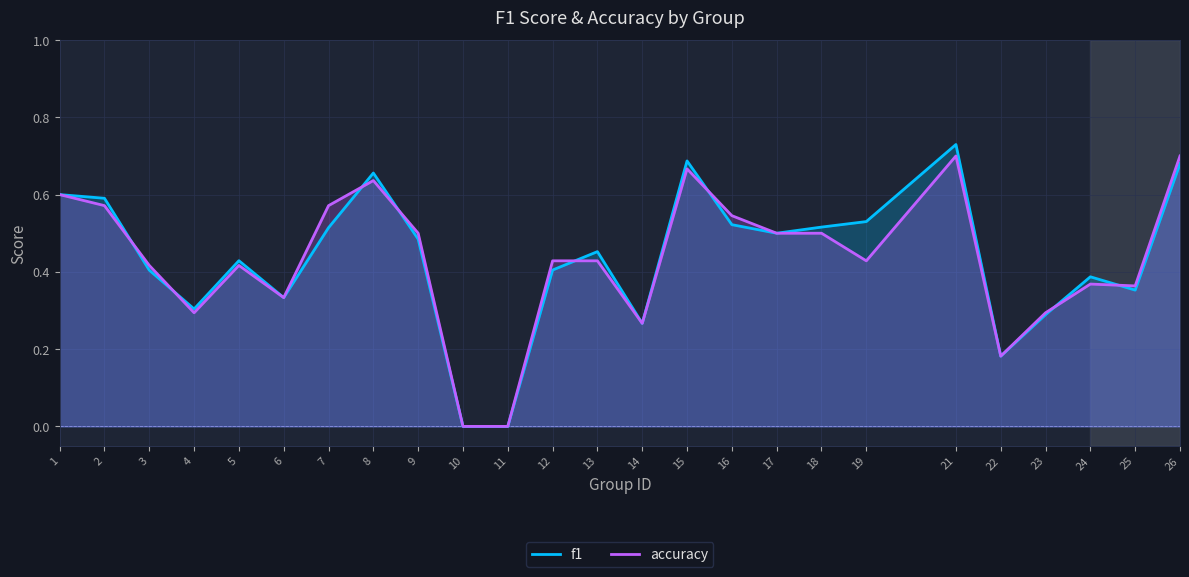

Rank the series at 23 from highest to lowest value.

accuracy, f1